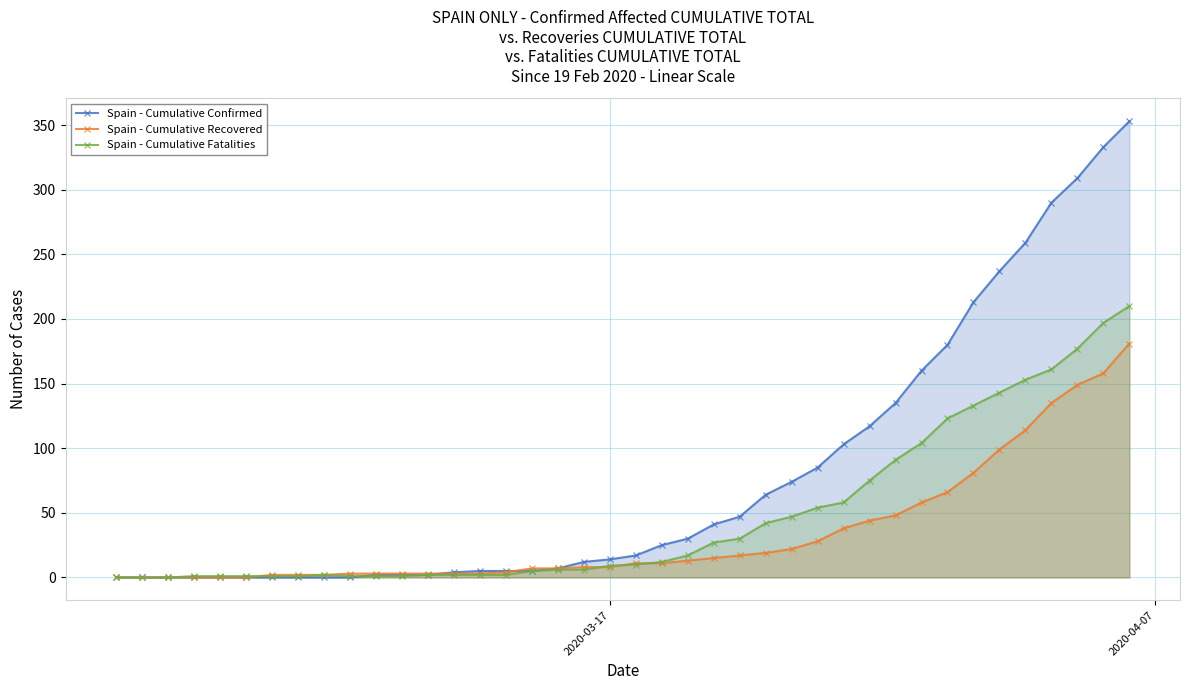

What are all the series names shown in the legend?

Spain - Cumulative Confirmed, Spain - Cumulative Recovered, Spain - Cumulative Fatalities